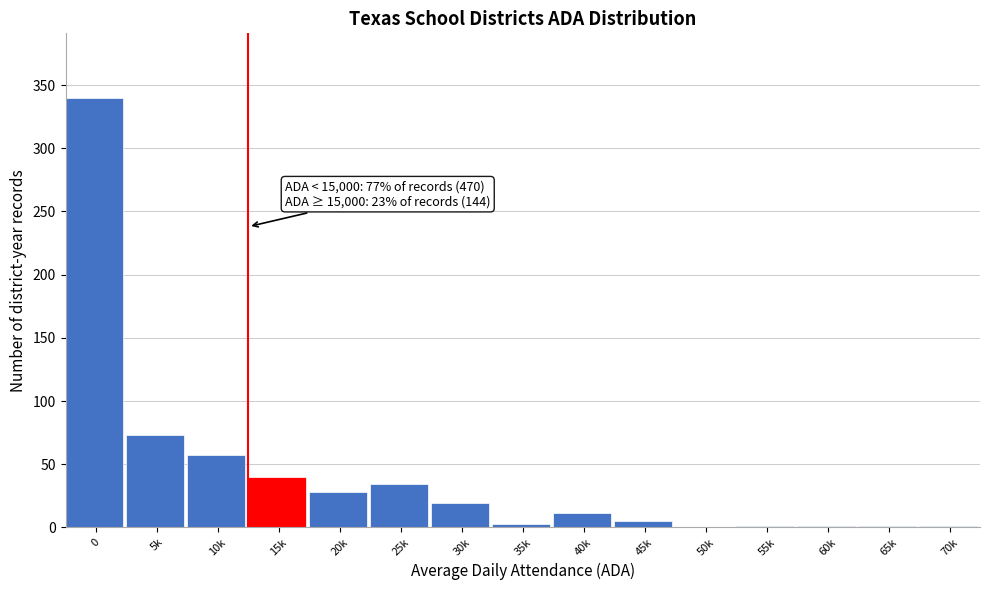

Between 40k and 50k, which is larger?

40k